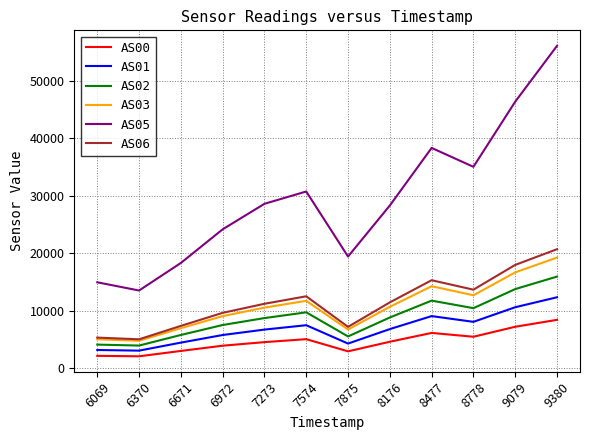

What is the lowest value of the AS00 series?

2119